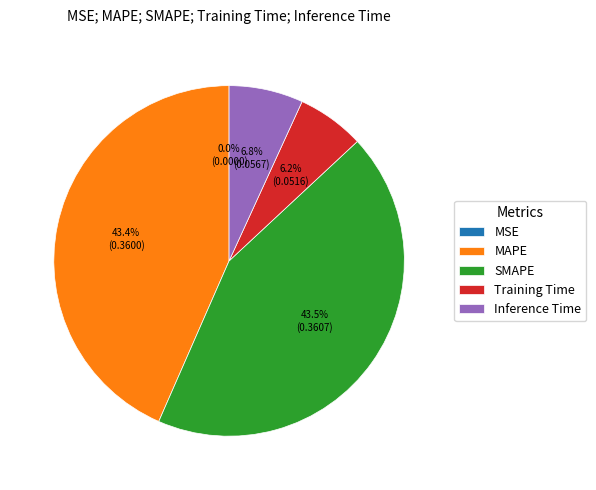

What percentage is NOT represented by MAPE?

56.6%